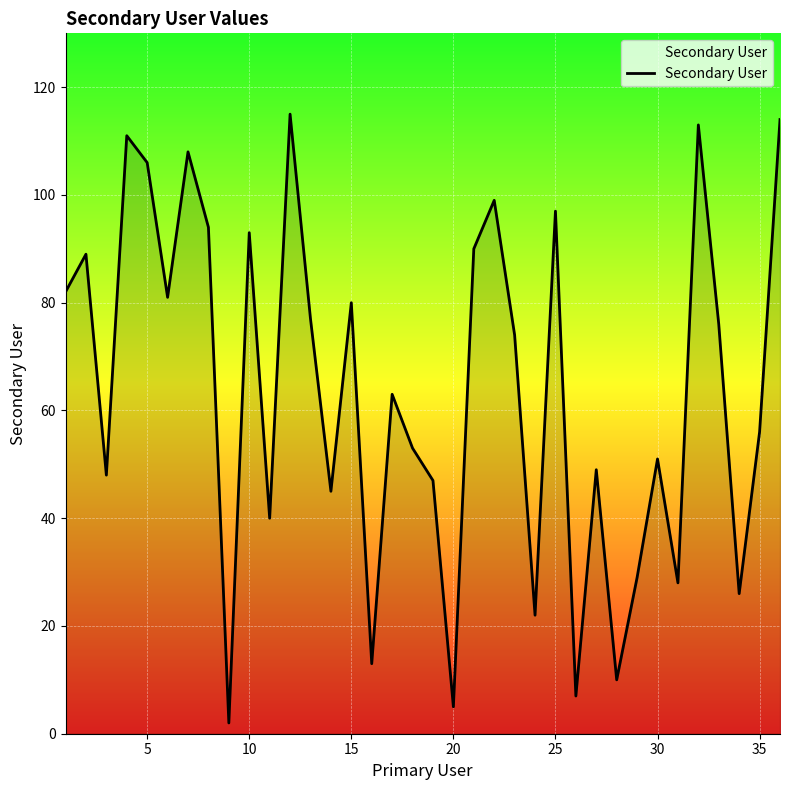

What is the difference between the maximum and minimum values?

113